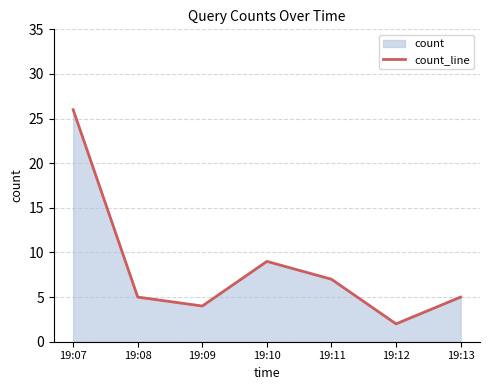

What is the sum of the values at 19:11 and 19:08?

12